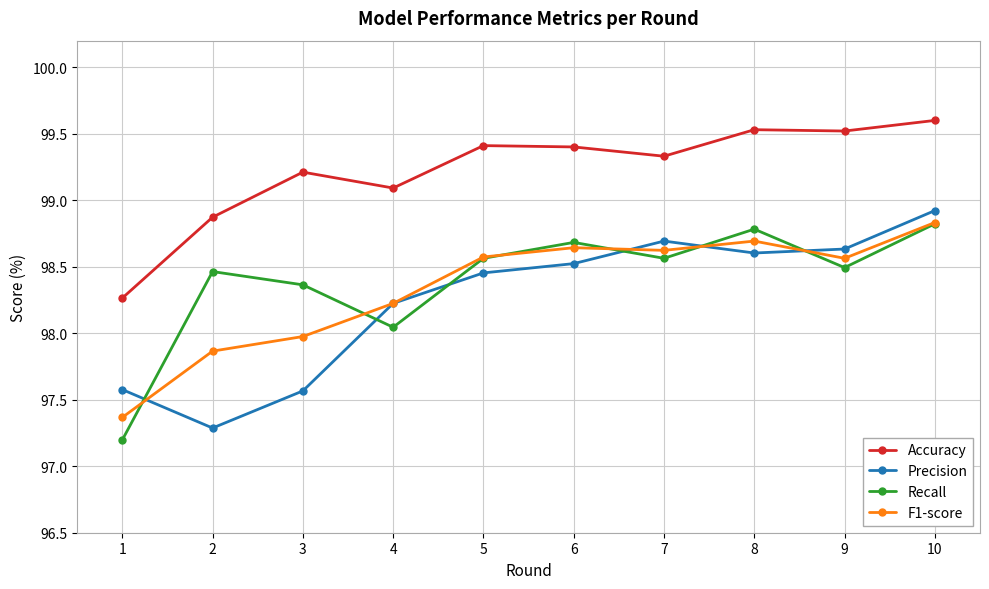

What is the greatest value displayed?

99.6